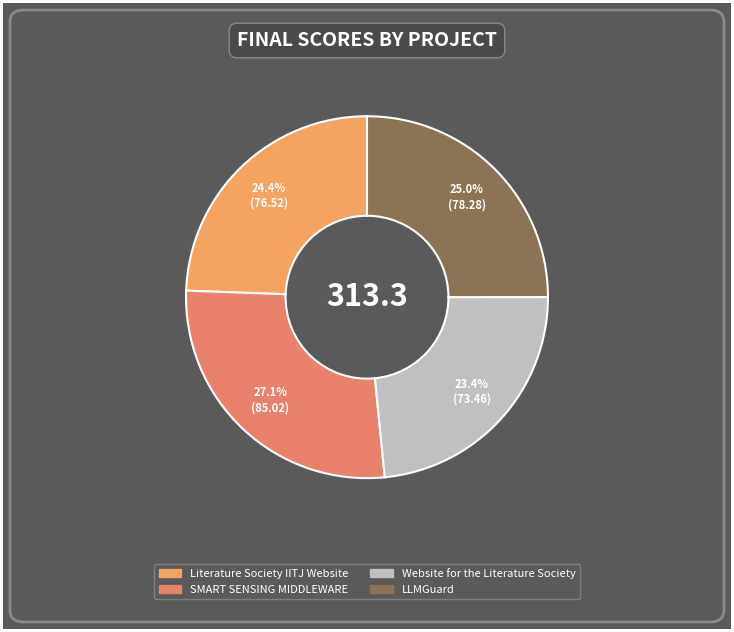

What is the largest slice in the pie chart?

SMART SENSING MIDDLEWARE